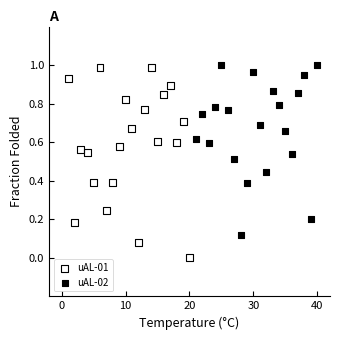

Which series contains the lowest Y value?

uAL-01